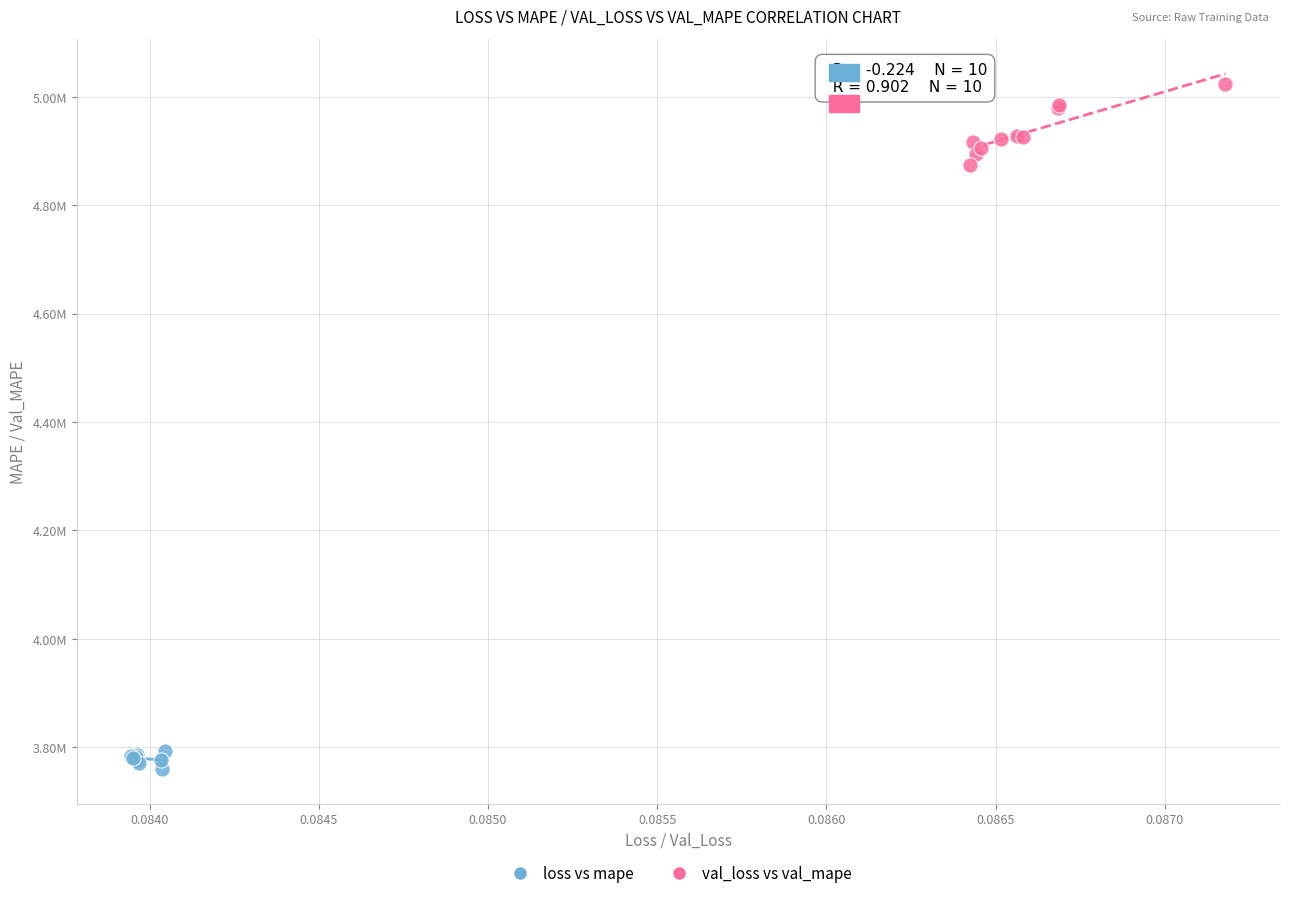

What are all the series names shown in the legend?

loss vs mape, val_loss vs val_mape